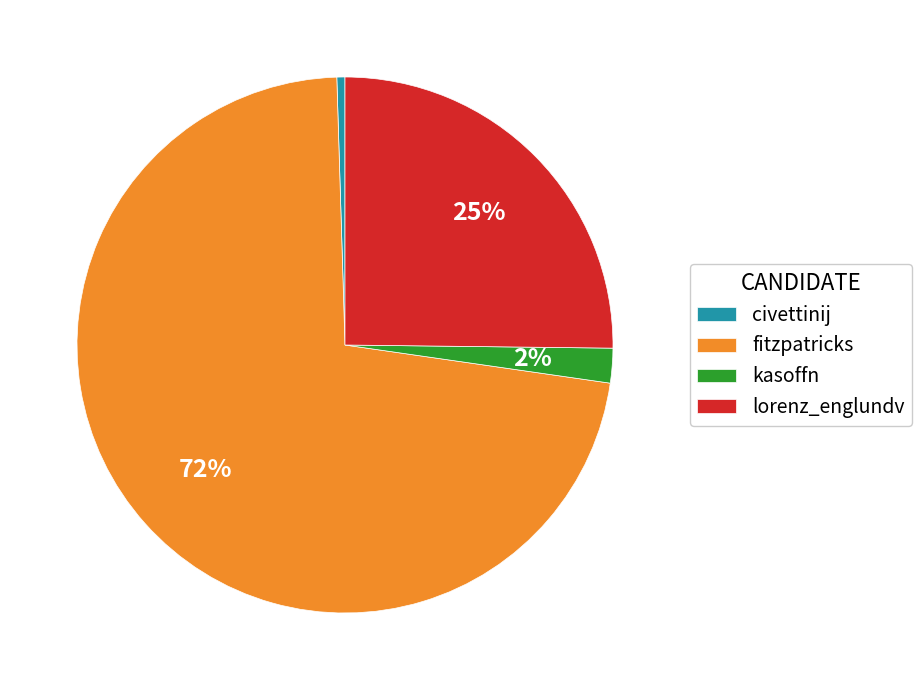

To the nearest percent, what percentage of the pie is kasoffn?

2%